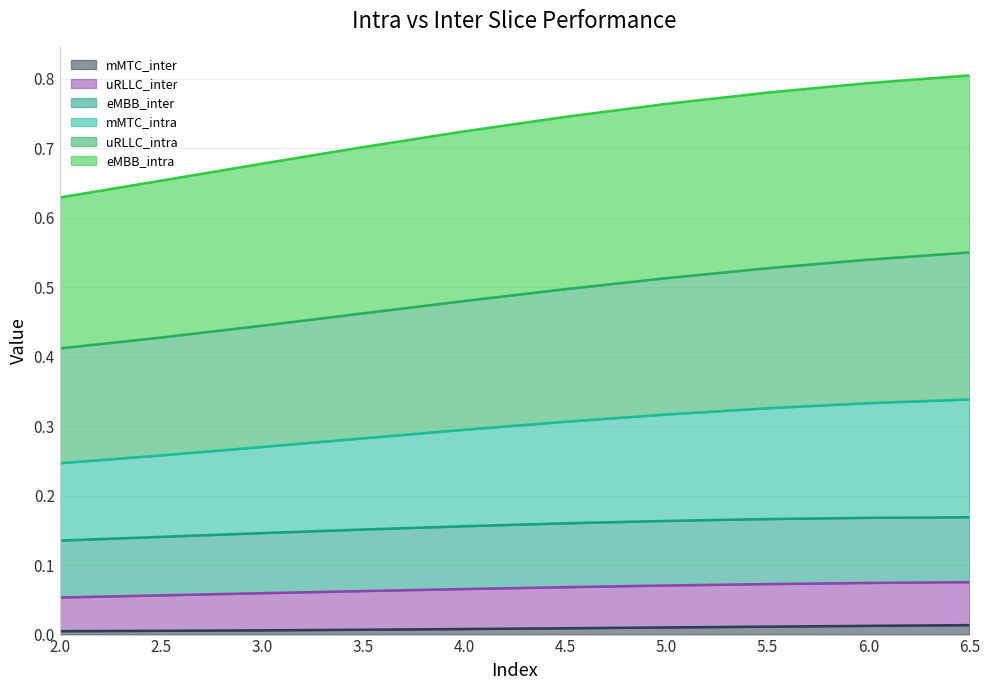

Reading right to left, transcribe all the data shown in this chart.

mMTC_inter (line): 0.0	0.0	0.0	0.0	0.0	0.0	0.0	0.0	0.0	0.0
uRLLC_inter (line): 0.1	0.1	0.1	0.1	0.1	0.1	0.1	0.1	0.1	0.1
eMBB_inter (line): 0.2	0.2	0.2	0.2	0.2	0.2	0.2	0.1	0.1	0.1
mMTC_intra (line): 0.3	0.3	0.3	0.3	0.3	0.3	0.3	0.3	0.3	0.2
uRLLC_intra (line): 0.6	0.5	0.5	0.5	0.5	0.5	0.5	0.4	0.4	0.4
eMBB_intra (line): 0.8	0.8	0.8	0.8	0.7	0.7	0.7	0.7	0.7	0.6